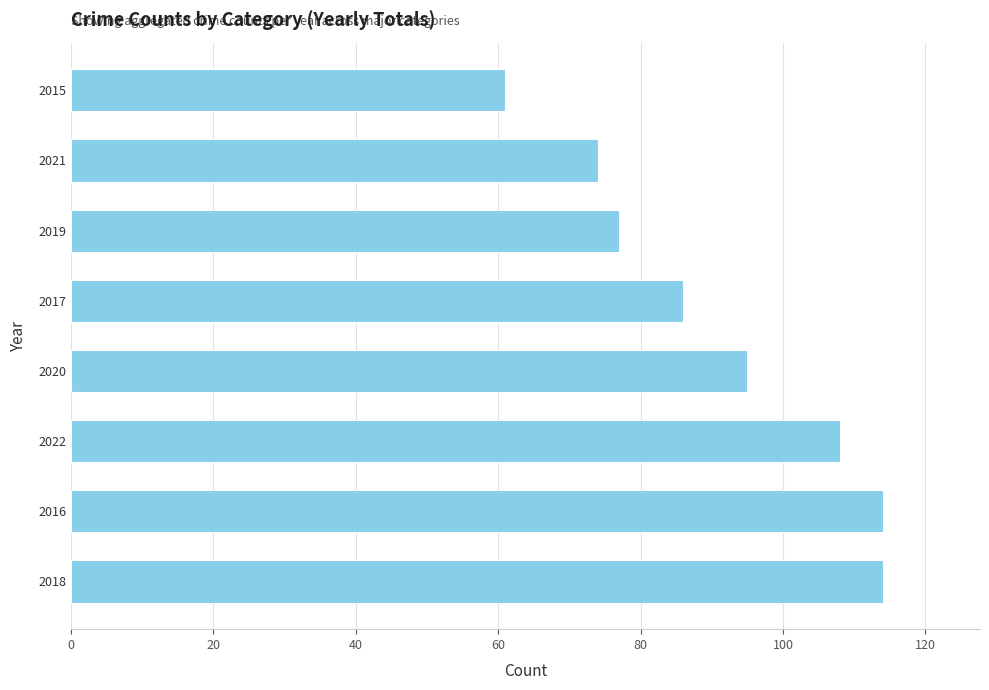

The chart shows a value of 51 at 2017. True or false?

False